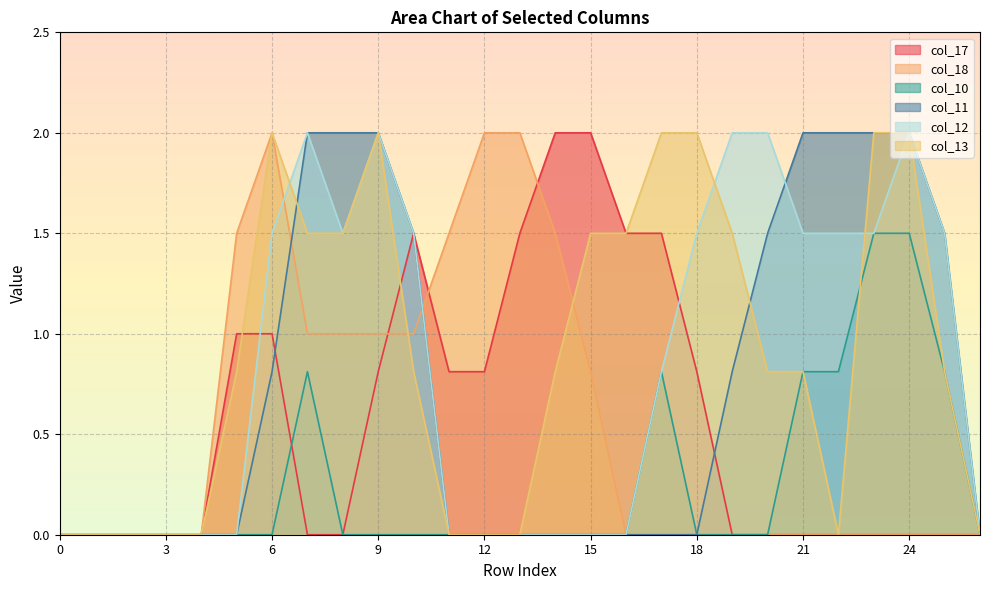

Between 24 and 21, which is larger?

24